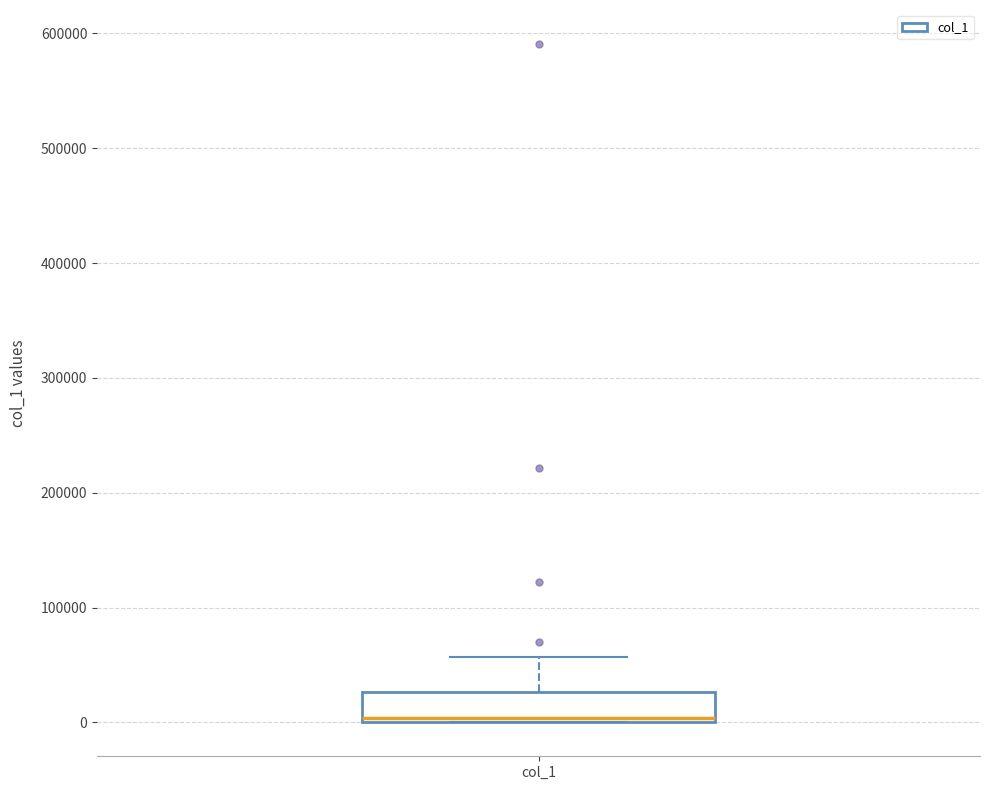

Read this box plot against the y-axis: the position of the median line, the range covered by the box, and the ends of both whiskers. The values are not printed on the chart, so give them approximately, as read against the axis.

median 0 (just above the box's lower edge), box 0 to 30000, whiskers 0 to 60000